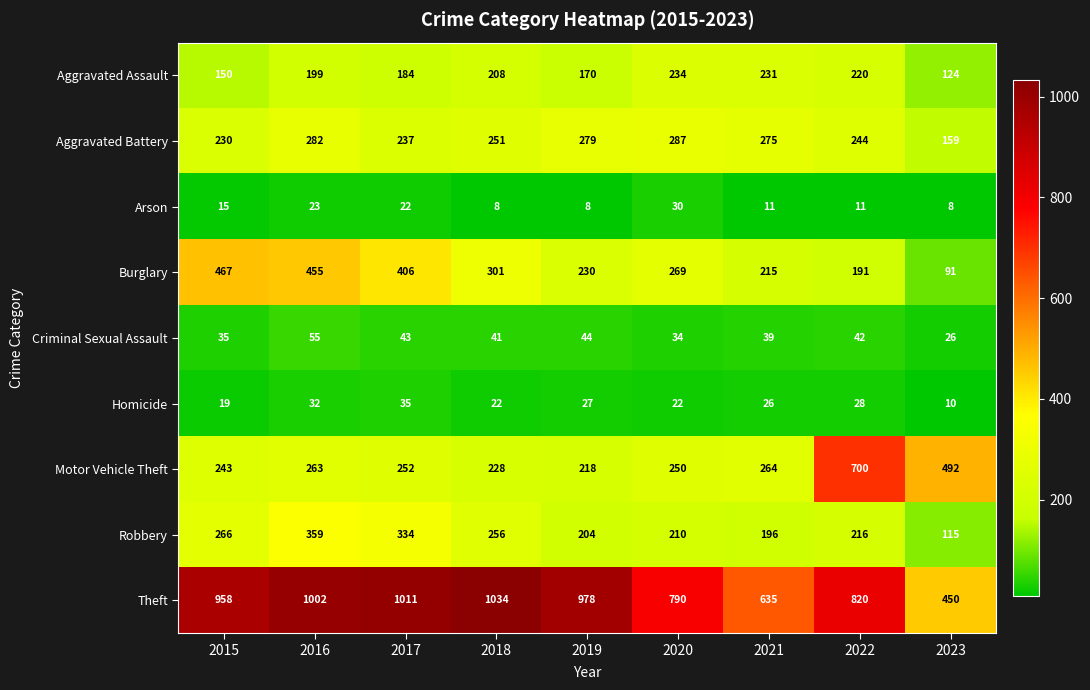

What is the sum of the Motor Vehicle Theft values at 2015 and 2021?

507